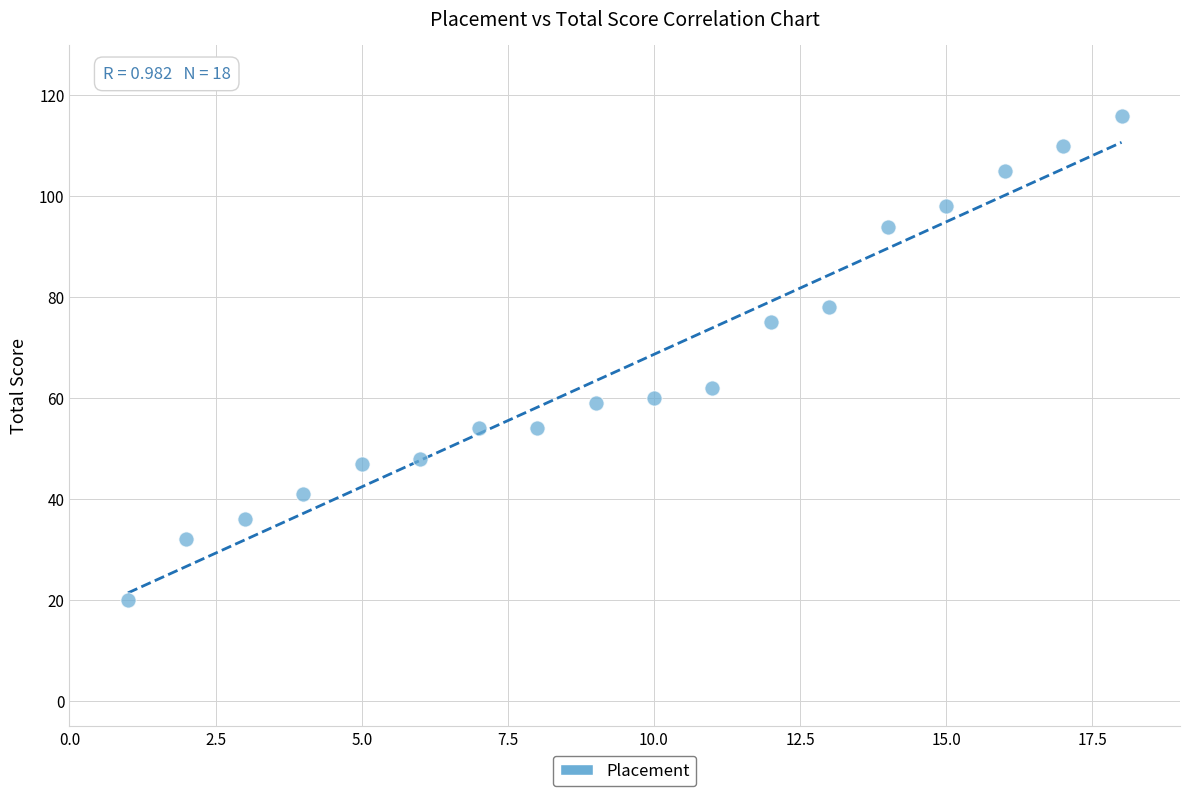

What is the range of Y values (max minus min)?

96